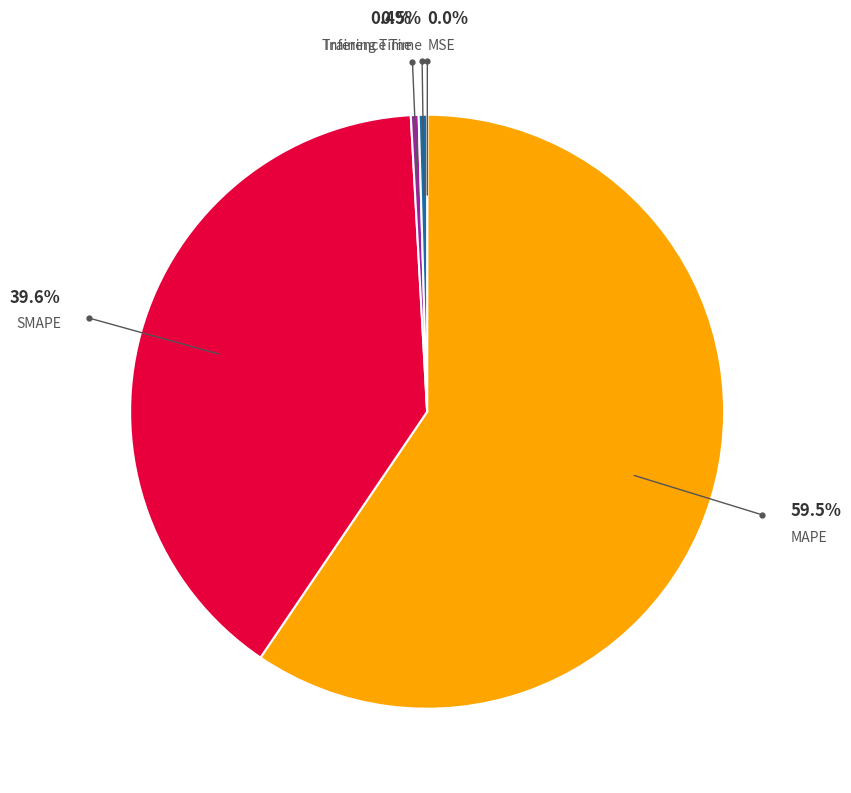

Count the number of slices in the pie.

5